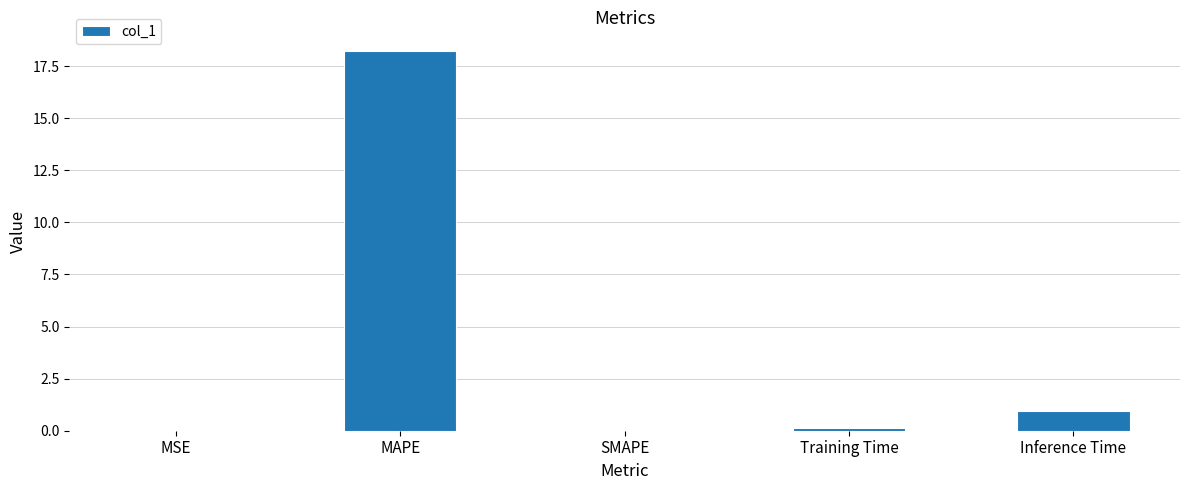

At which label is the value closest to 9?

Inference Time